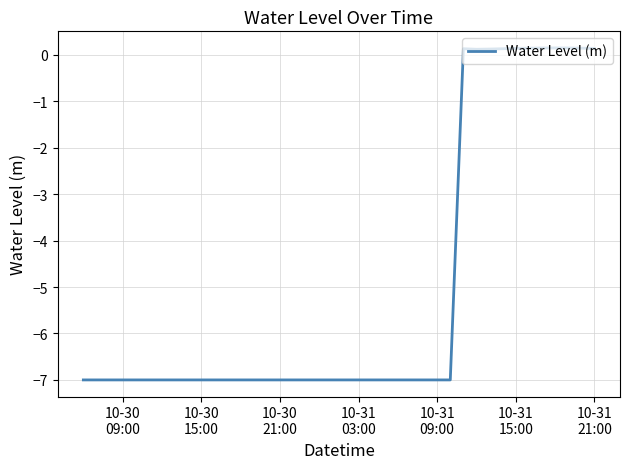

What is the smallest value displayed?

-7.0